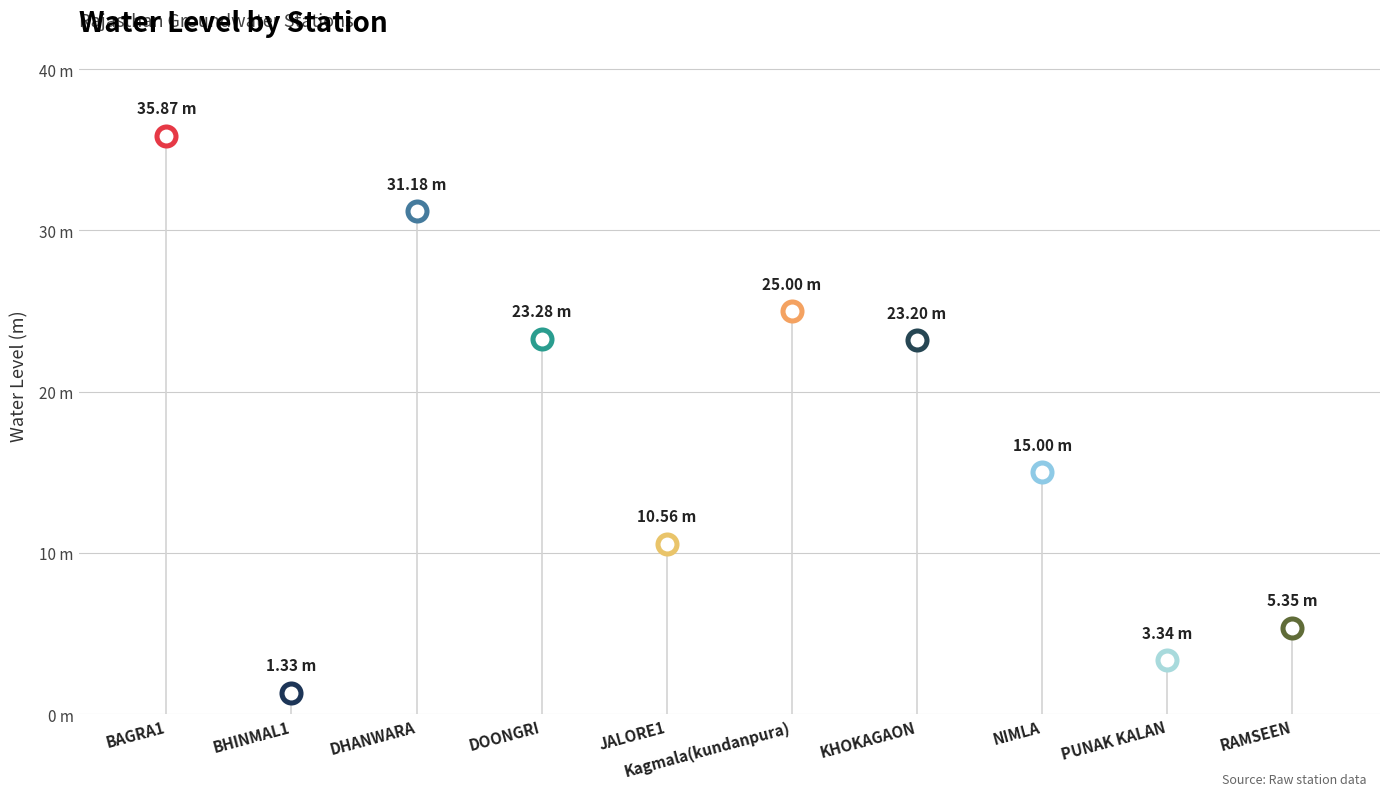

What is the ratio of the value at NIMLA to the value at BHINMAL1?

11.3